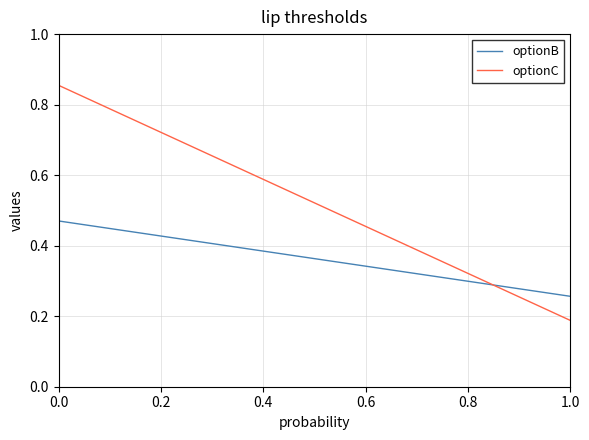

After their last crossing, which series has the higher values: optionC or optionB?

optionB